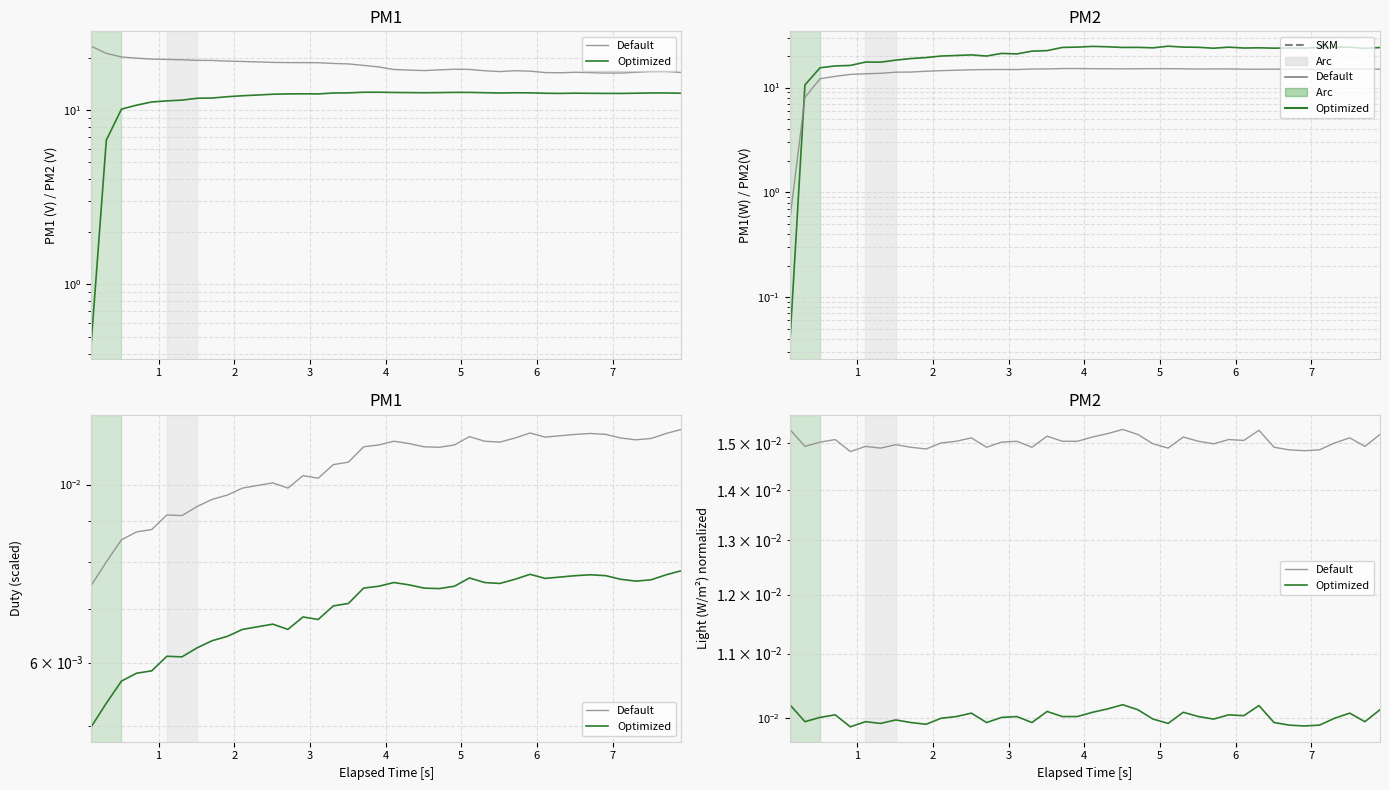

How many interior local peaks does the Optimized series have?

11